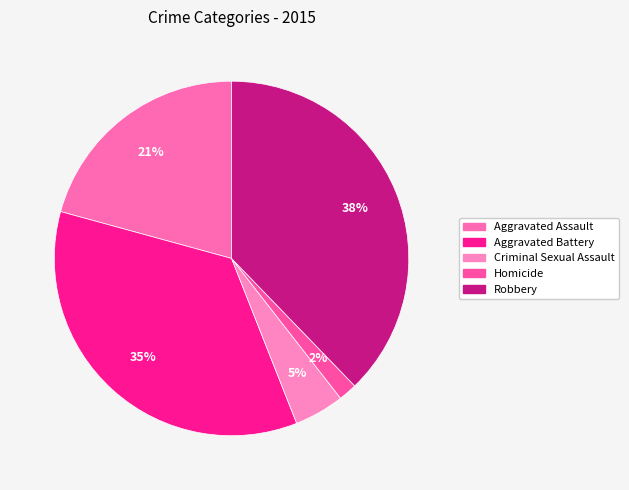

To the nearest percent, what is the difference between the largest and smallest slice percentages?

36%